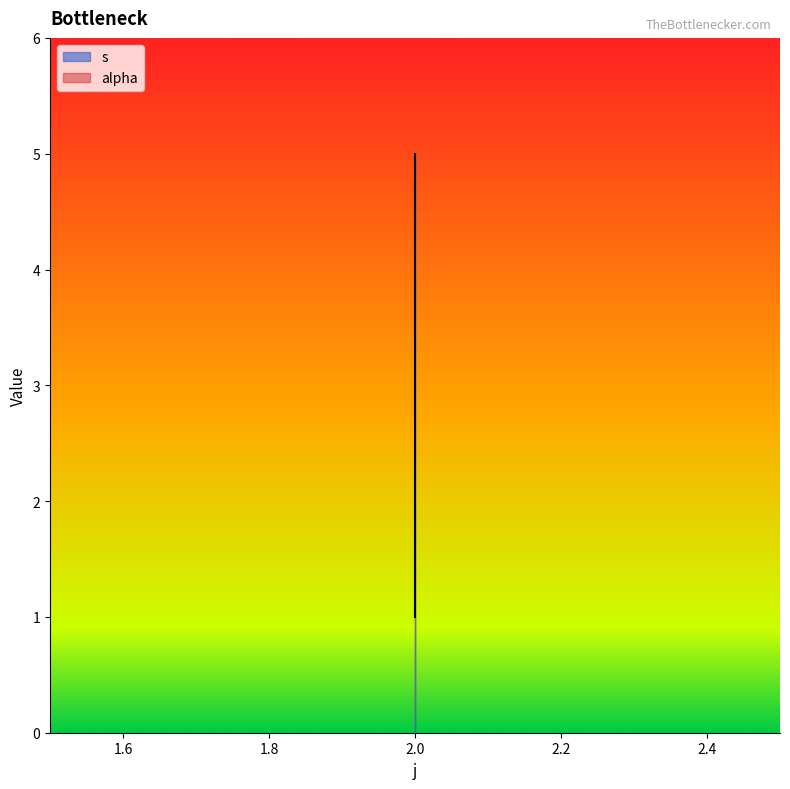

List the labels in order of value, smallest first.

2, 2, 2, 2, 2